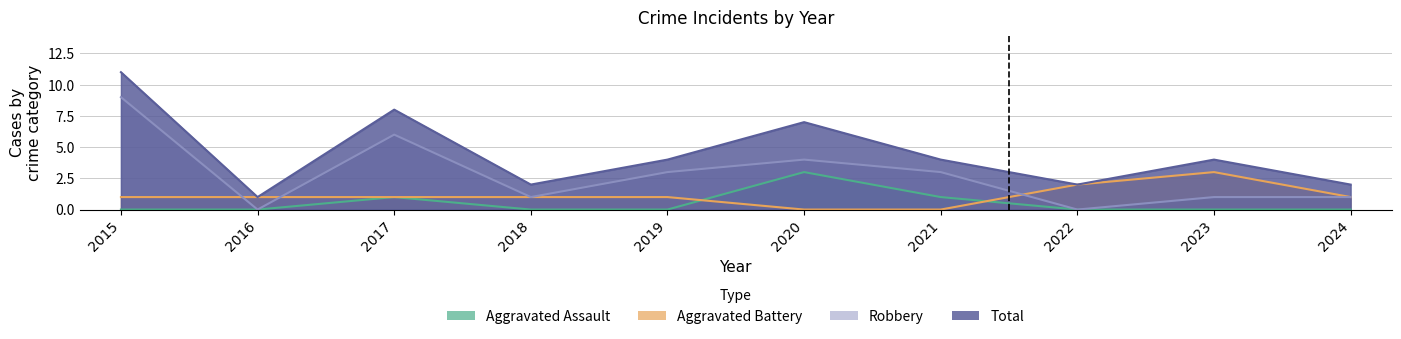

What is the total value across all series at 2022?

4